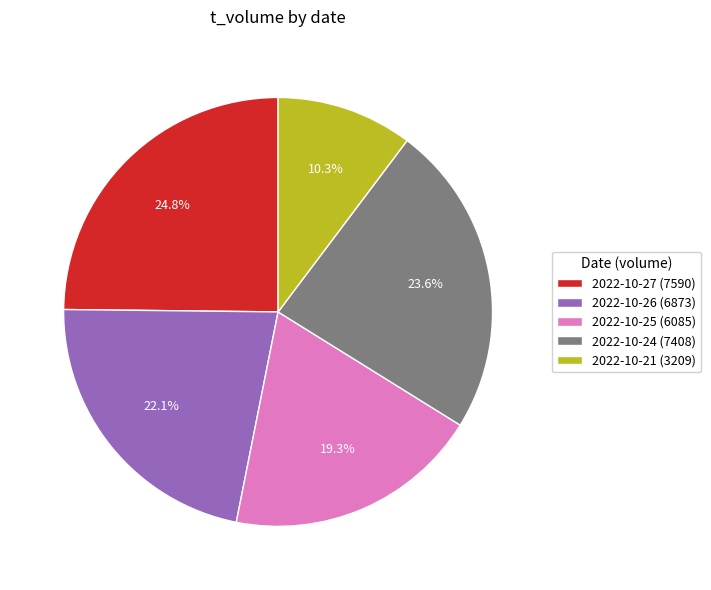

What is the largest slice in the pie chart?

2022-10-27 (7590)